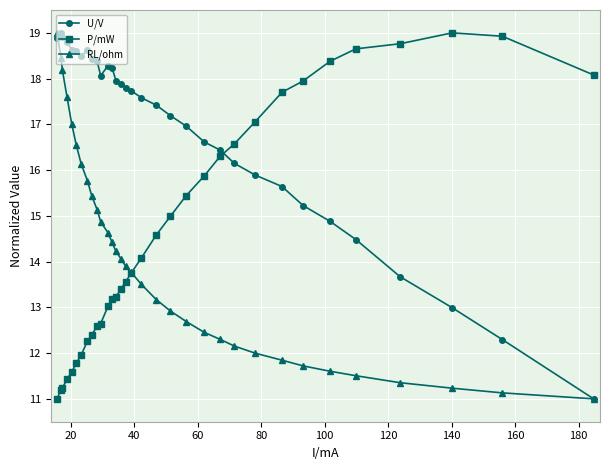

Count the number of categories in the chart.

33